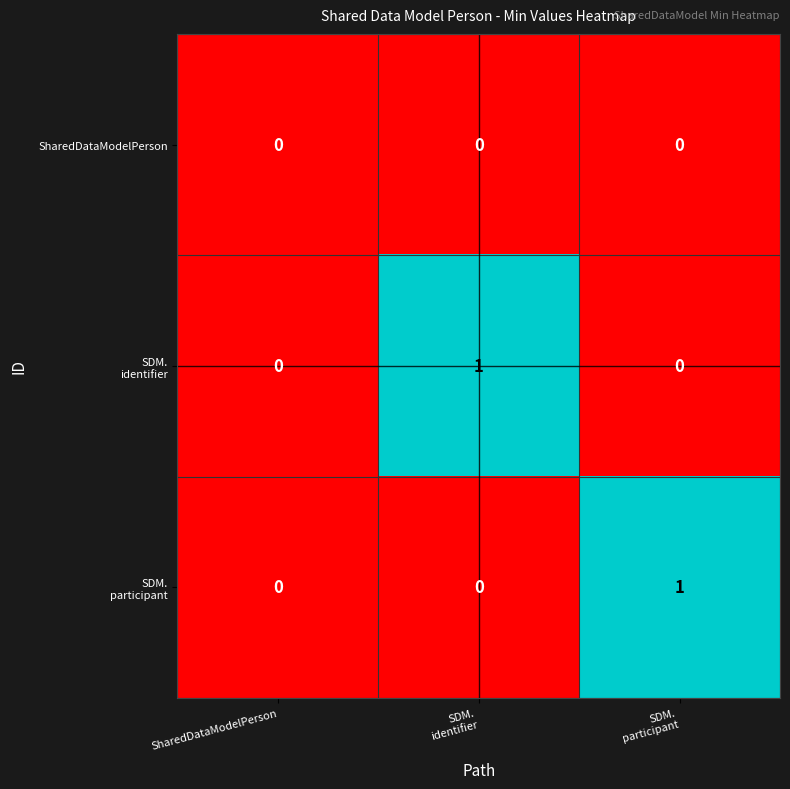

Count the number of data series in this chart.

3